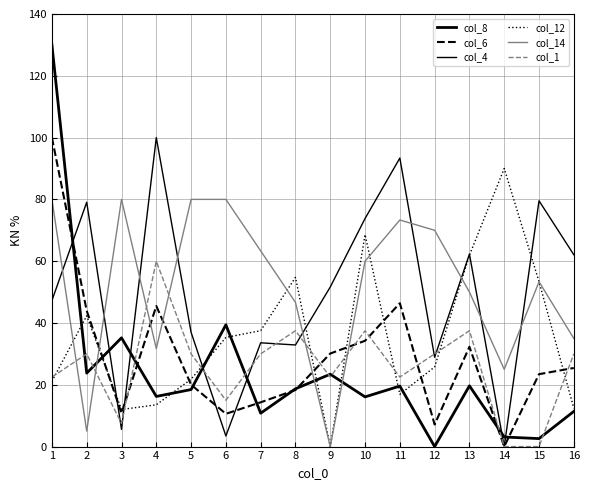

Between 1 and 16, which series saw the biggest shift?

col_8